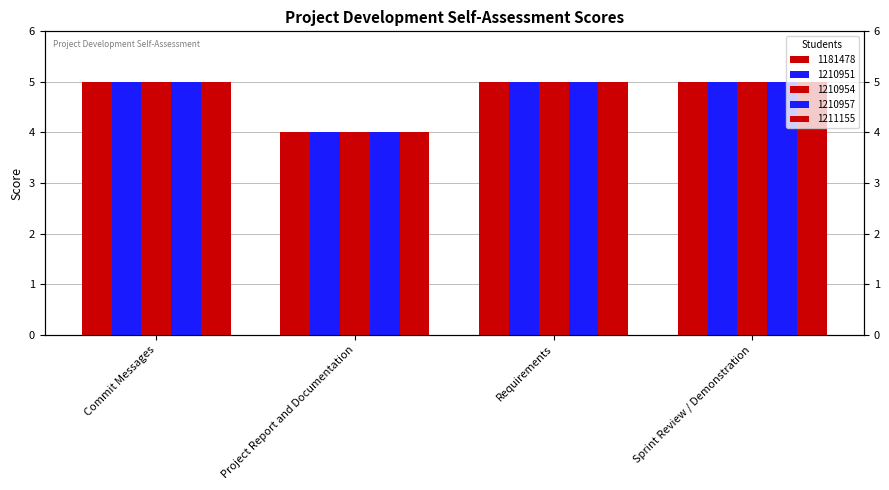

What is the label of the 4th bar from the right?

Commit Messages